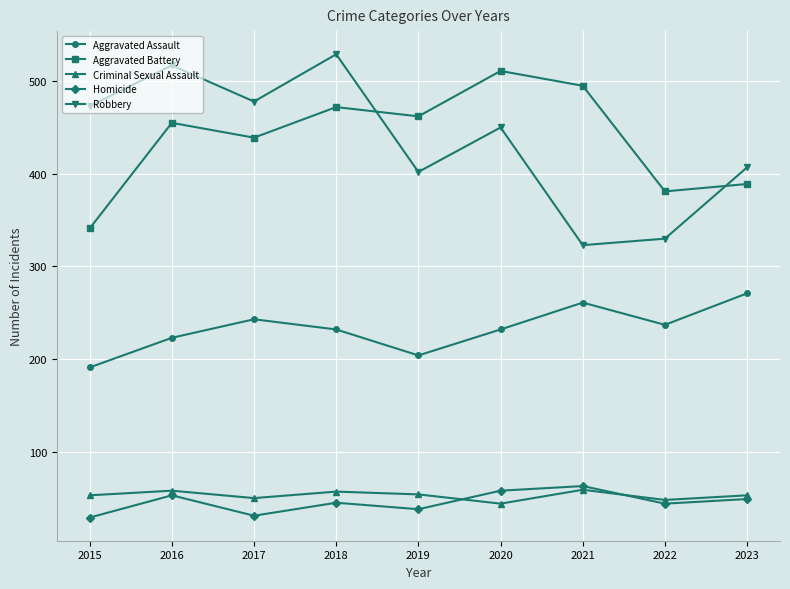

What is the total value across all series at 2019?

1160